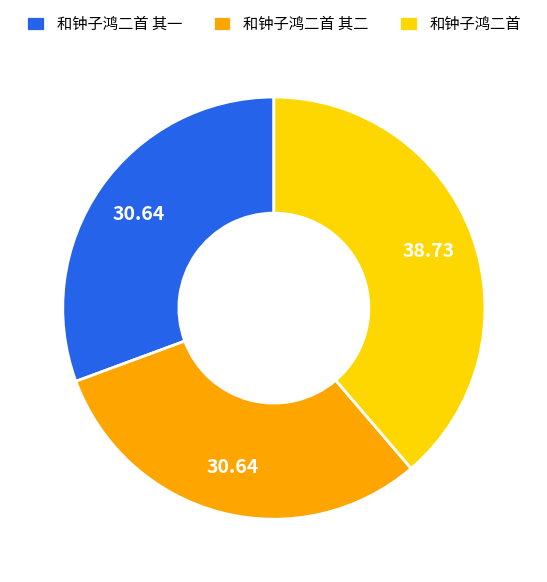

The 和钟子鸿二首 slice represents 39% of the pie. True or false?

True